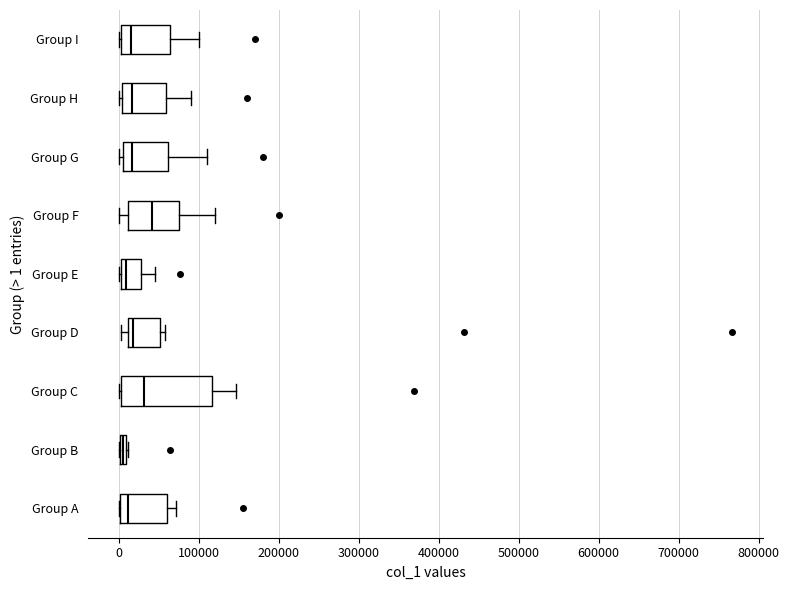

Where does the right whisker of the box for Group E end on the x-axis? The values are not printed on the chart, so give them approximately, as read against the axis.

50000